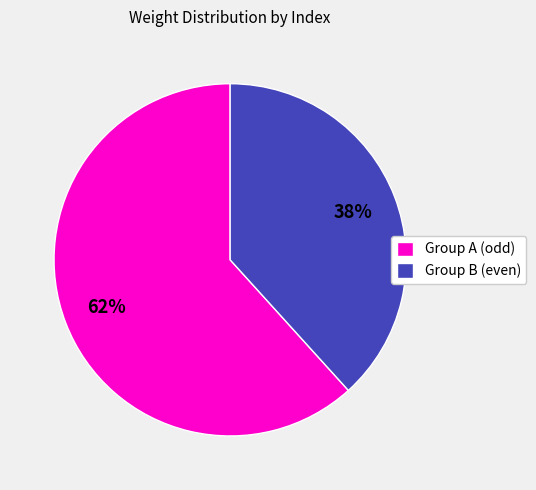

How many segments does this pie chart have?

2